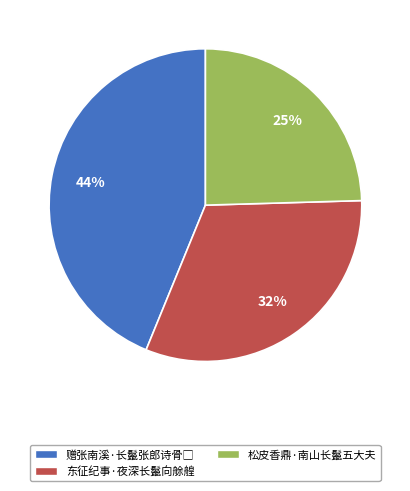

Does any single category account for the majority?

No